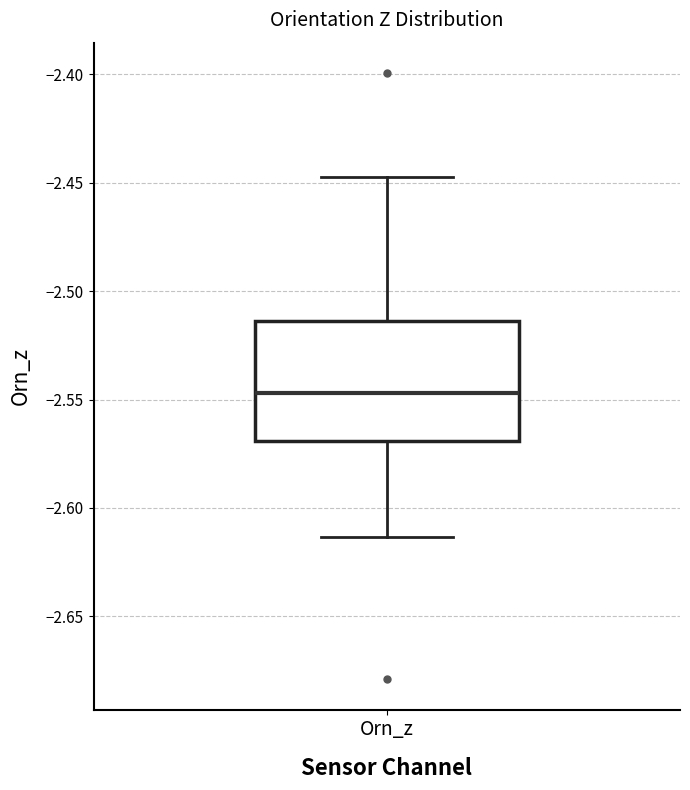

Read this box plot against the y-axis: the position of the median line, the range covered by the box, and the ends of both whiskers. The values are not printed on the chart, so give them approximately, as read against the axis.

median -2.545, box -2.570 to -2.515, whiskers -2.615 to -2.445